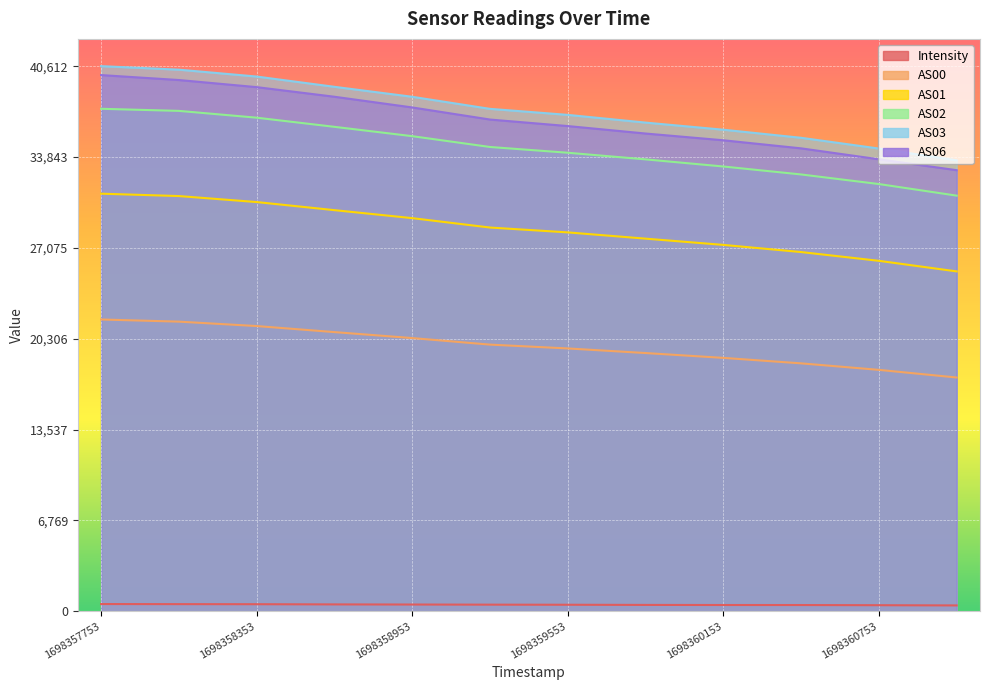

What is the sum of all Intensity values?

5857.8